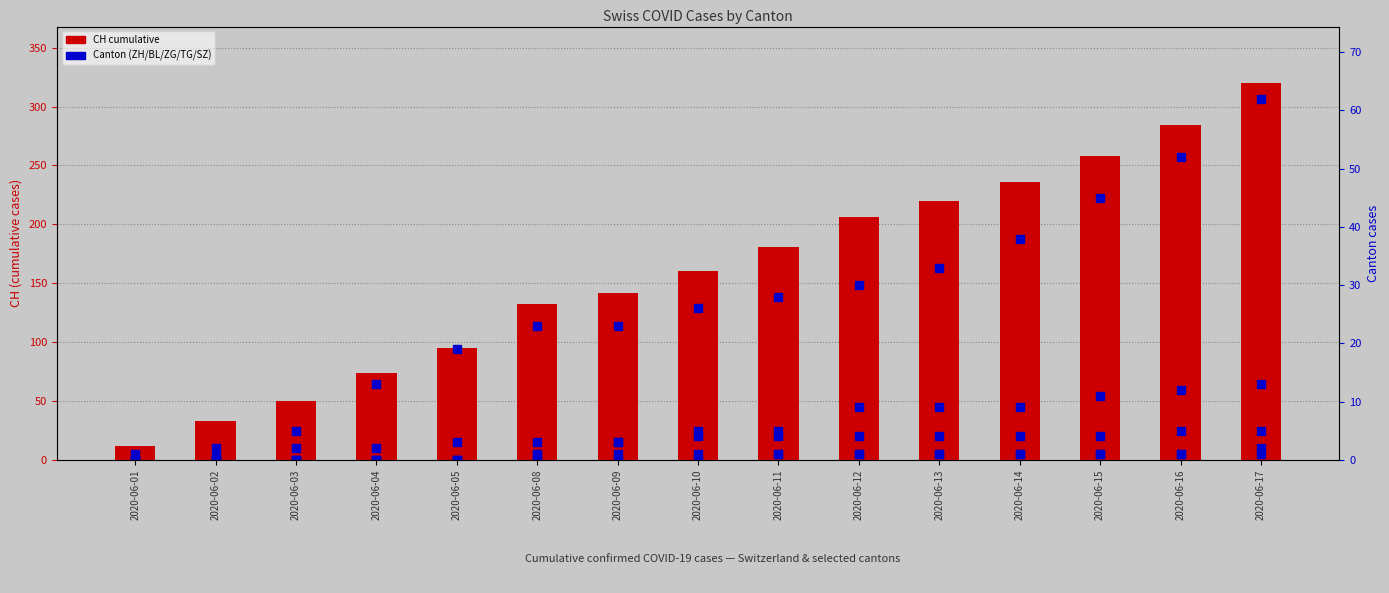

Where does the TG series first go above 1?

2020-06-17